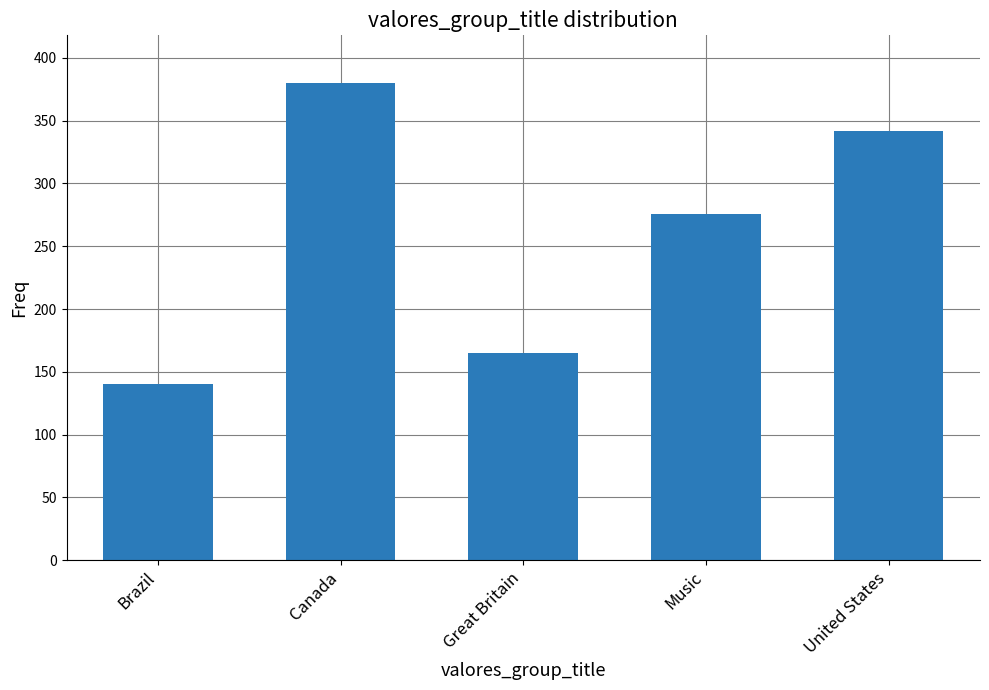

Rank the categories by value from highest to lowest.

Canada, United States, Music, Great Britain, Brazil